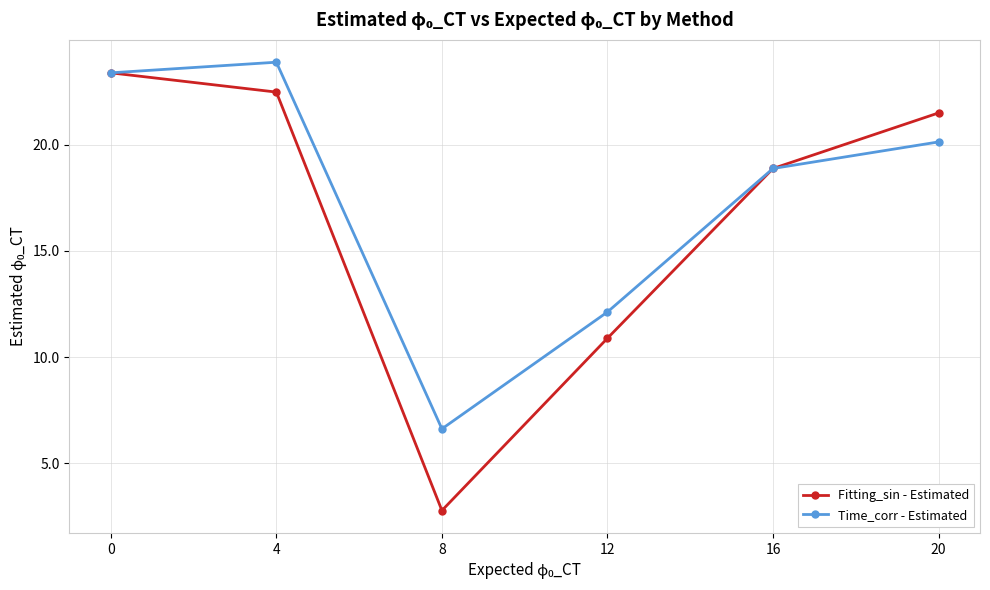

Is the value of Fitting_sin - Estimated at 0 greater than the value of Time_corr - Estimated at 8?

Yes